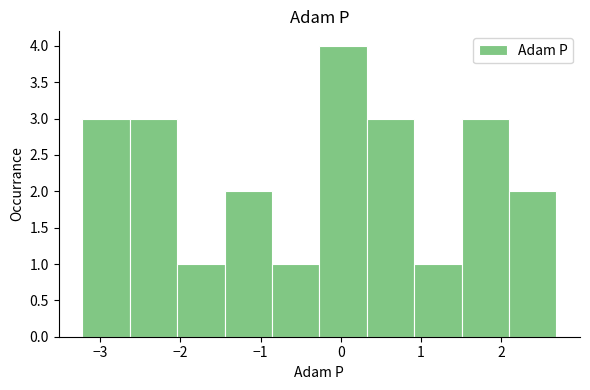

Reading left to right, transcribe this chart: for each bar, give the range it covers on the x-axis and its height. Neither the bar edges nor the heights are printed on the chart, so give them approximately, as read against the axes.

-3.2 to -2.6: 3
-2.6 to -2.0: 3
-2.0 to -1.5: 1
-1.5 to -0.9: 2
-0.9 to -0.3: 1
-0.3 to 0.3: 4
0.3 to 0.9: 3
0.9 to 1.5: 1
1.5 to 2.1: 3
2.1 to 2.7: 2